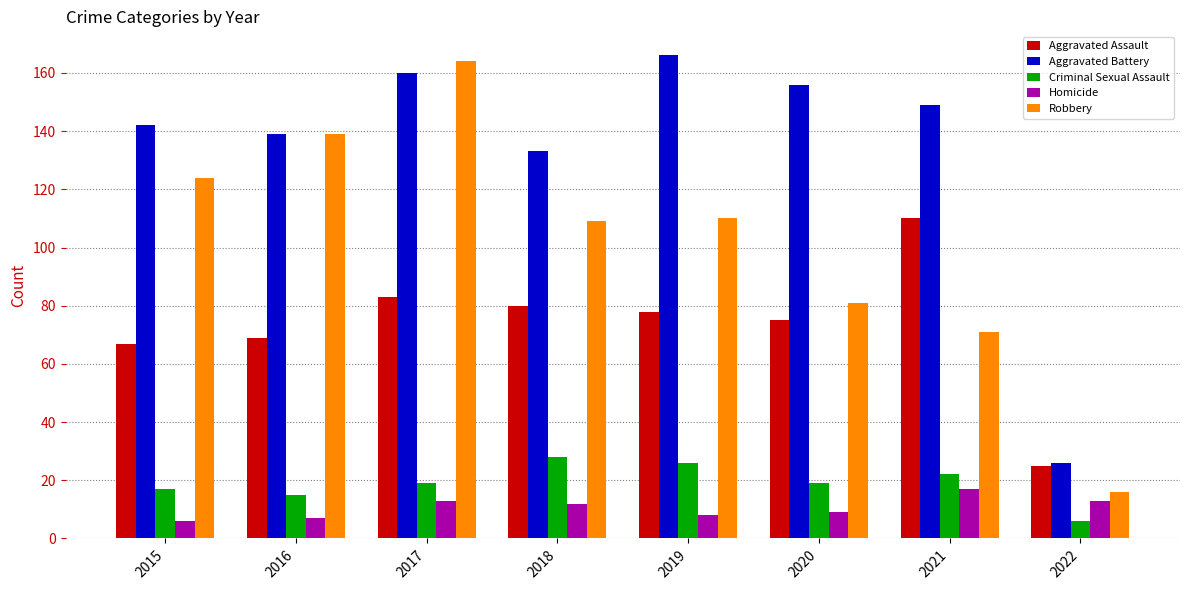

What is the difference between the highest and lowest values at 2017?

151